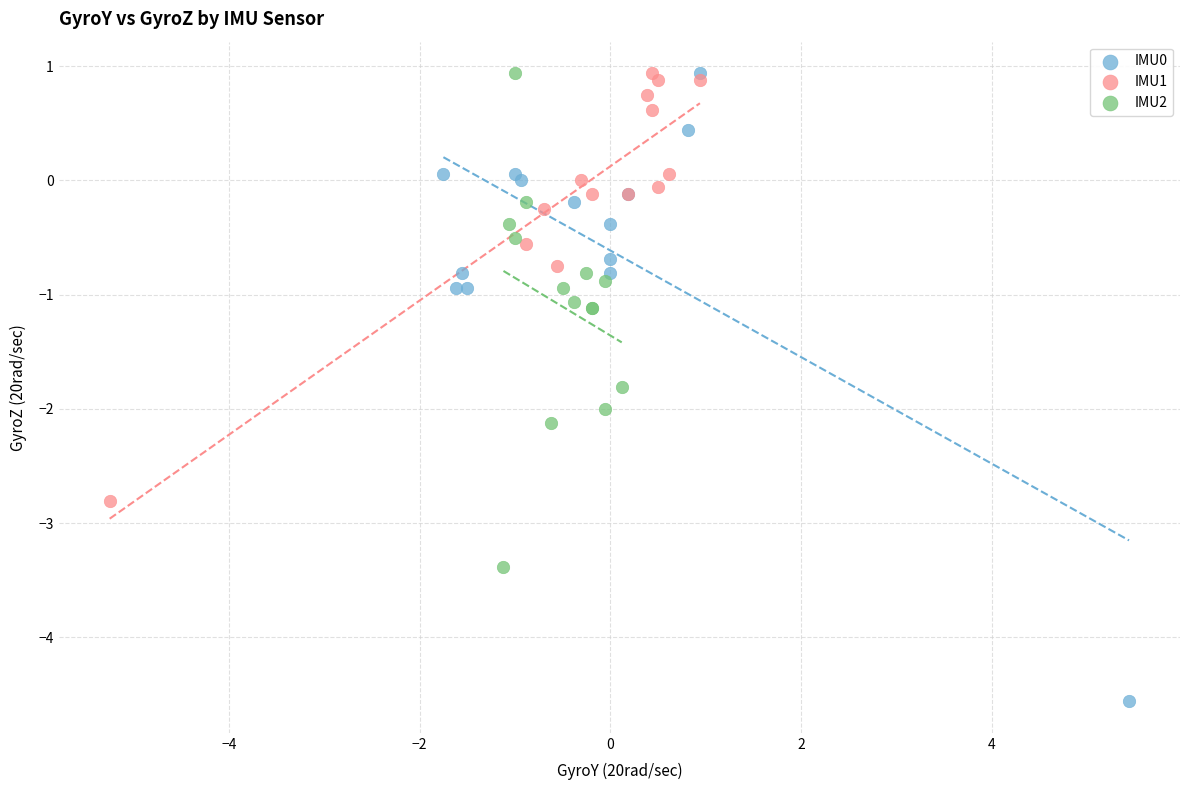

Which series has the widest spread of Y values?

IMU0